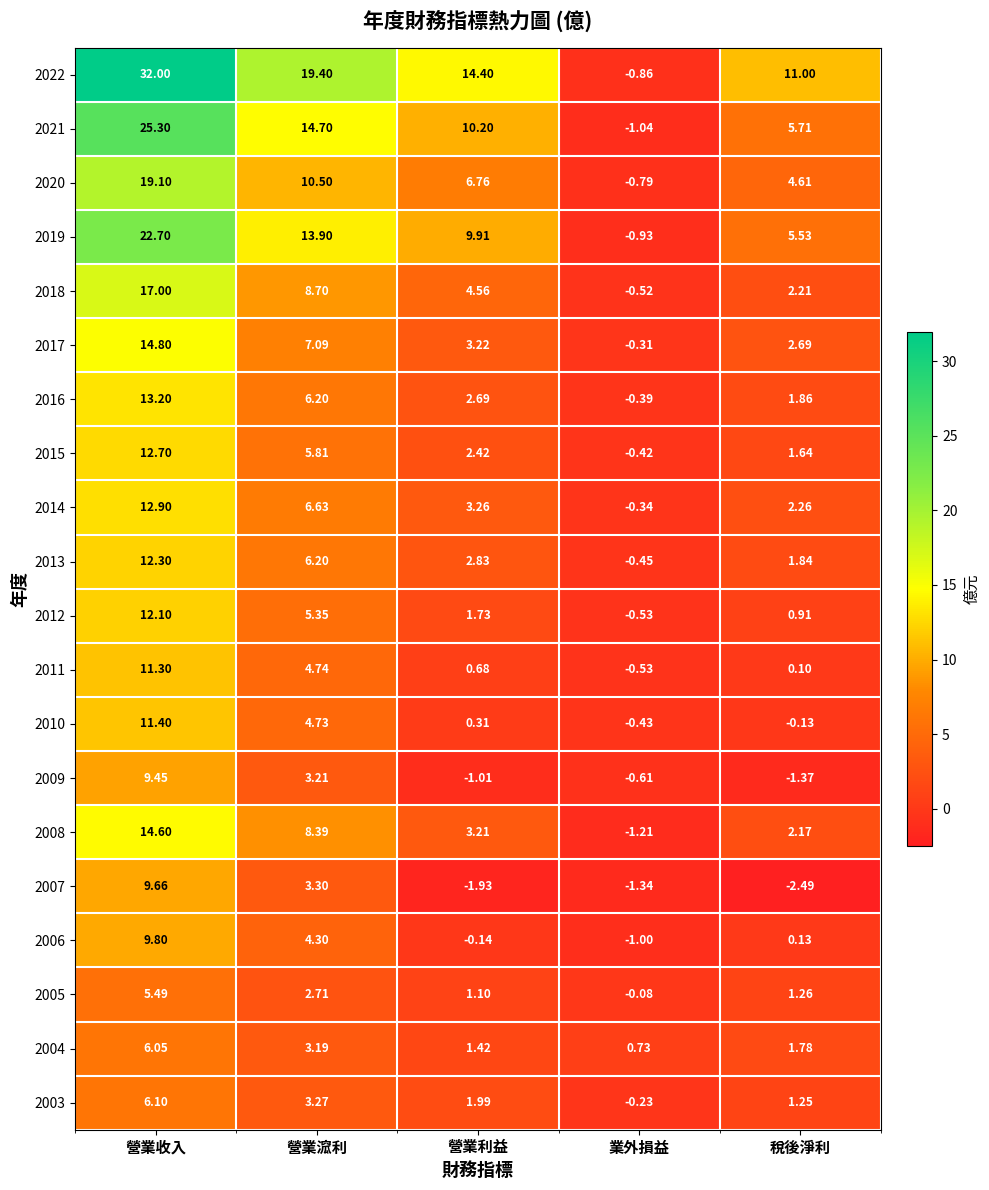

At which category does the chart reach its minimum across all series?

稅後淨利